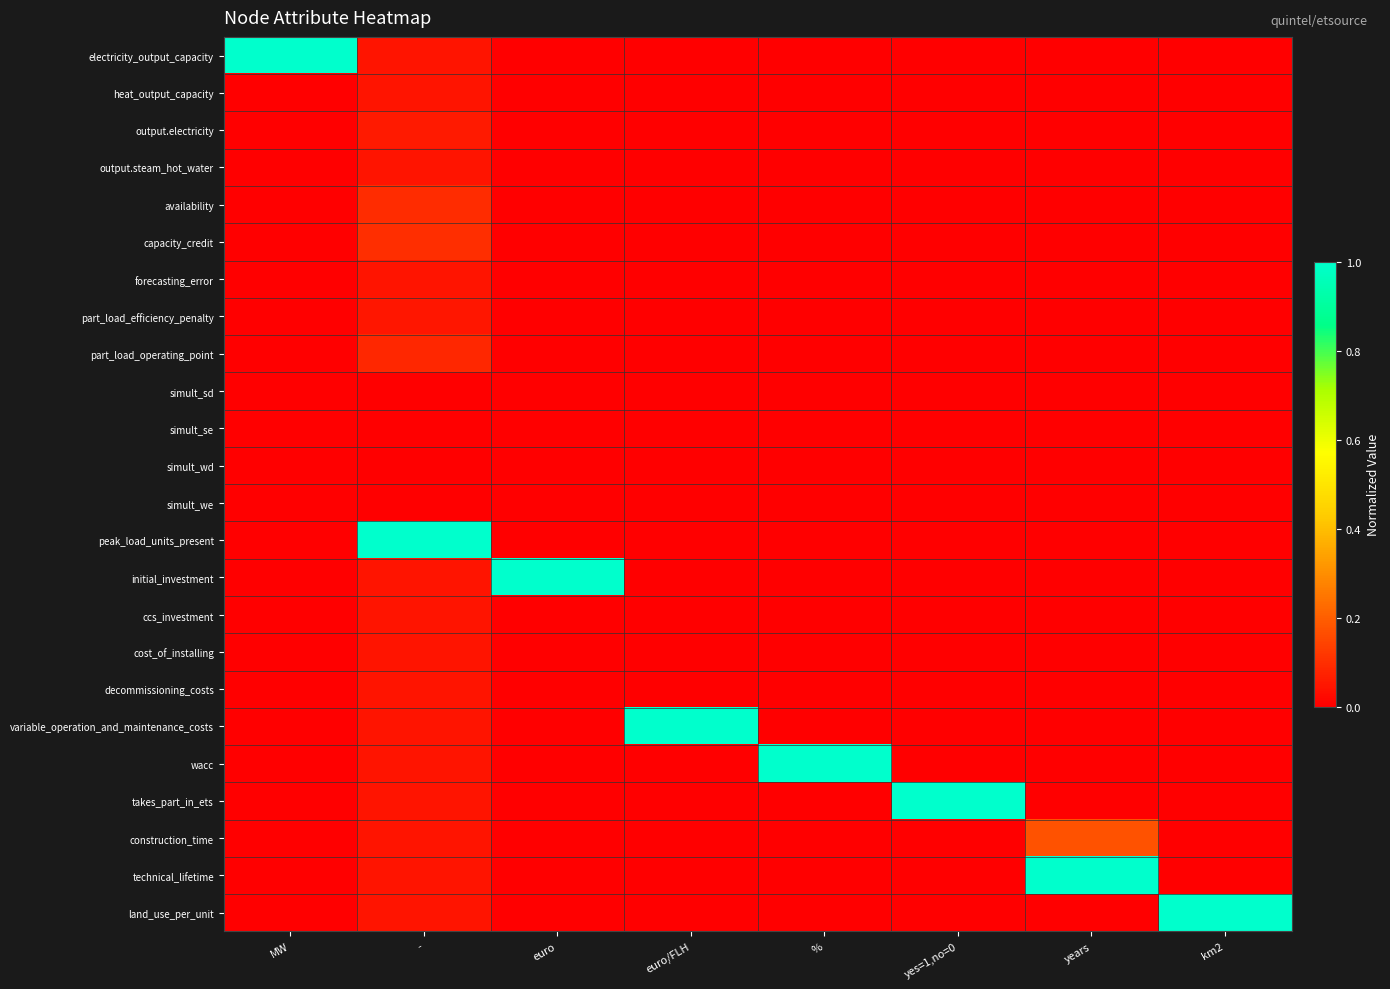

At km2, list the series in order from smallest to largest.

electricity_output_capacity, heat_output_capacity, output.electricity, output.steam_hot_water, availability, capacity_credit, forecasting_error, part_load_efficiency_penalty, part_load_operating_point, simult_sd, simult_se, simult_wd, simult_we, peak_load_units_present, initial_investment, ccs_investment, cost_of_installing, decommissioning_costs, variable_operation_and_maintenance_costs, wacc, takes_part_in_ets, construction_time, technical_lifetime, land_use_per_unit